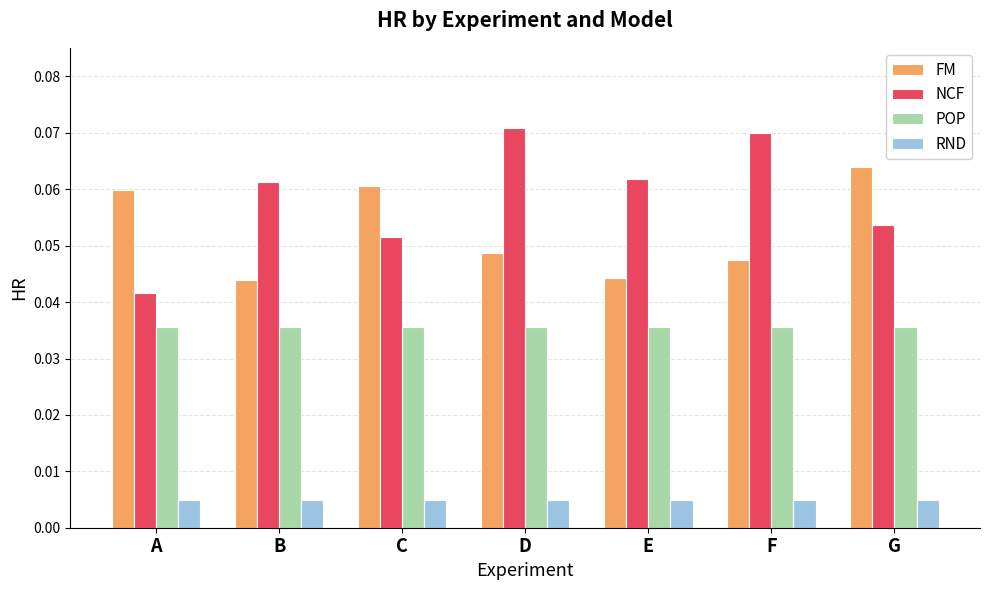

How many NCF values are between 0 and 1?

7